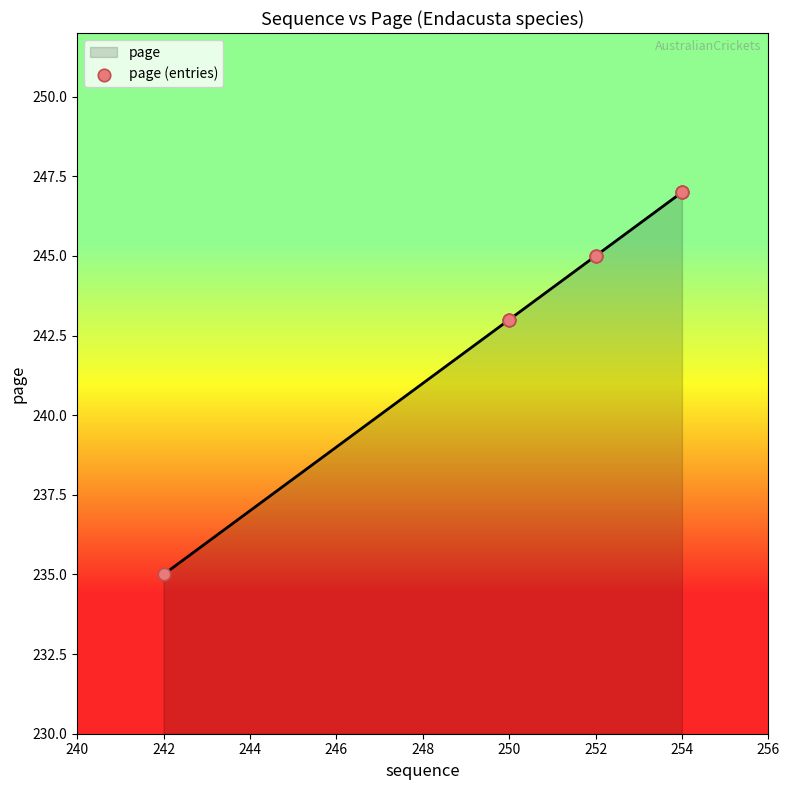

Which has a higher value, 252 or 242?

252